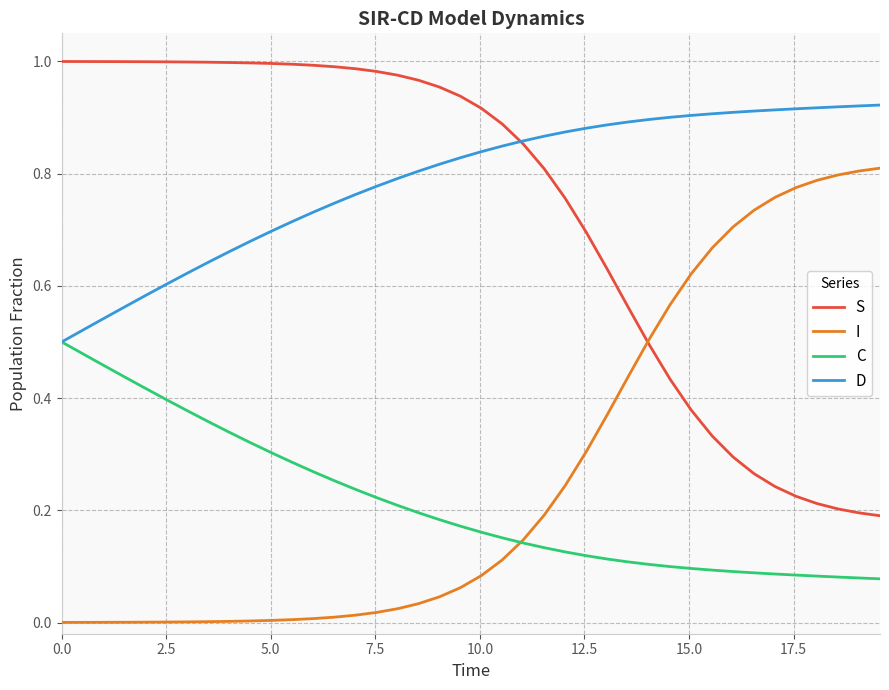

List the series in order of their peak value, highest first.

S, D, I, C